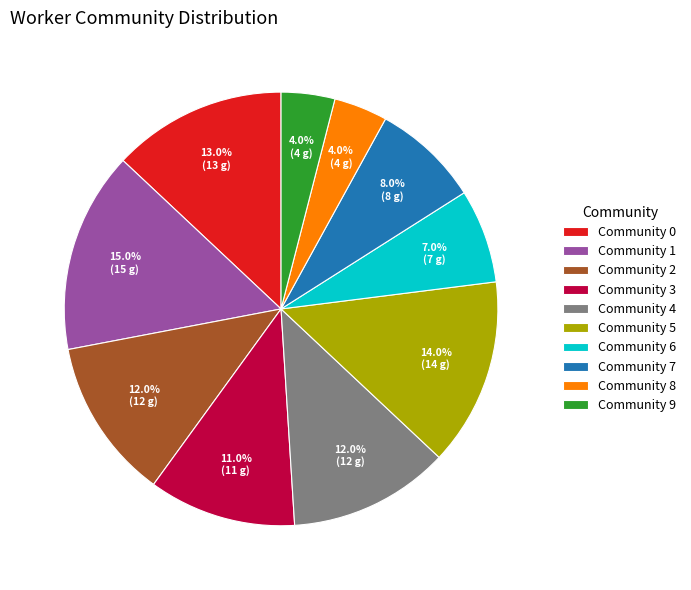

Count the number of slices in the pie.

10